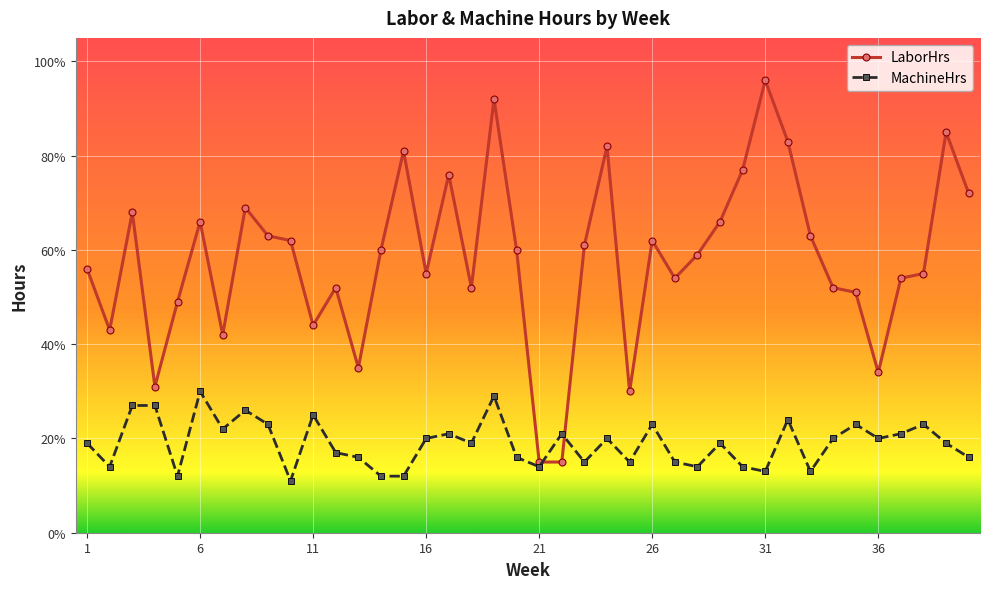

Between which two adjacent categories do LaborHrs and MachineHrs first intersect?

21 and 22